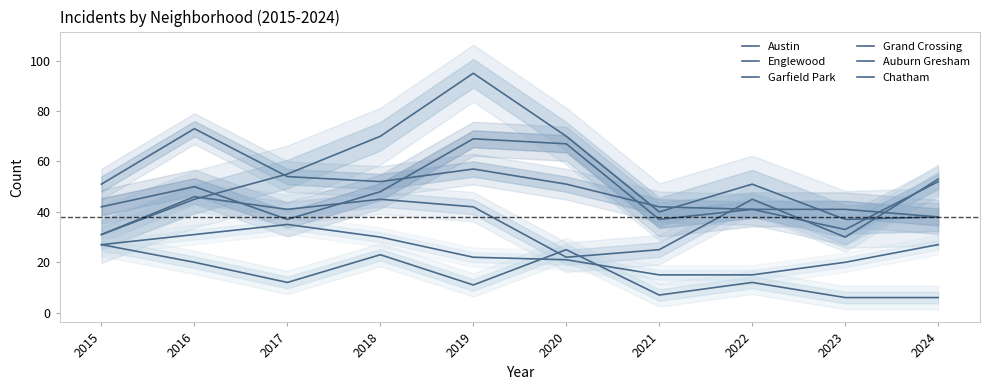

True or false: Chatham and Englewood cross at least once.

False